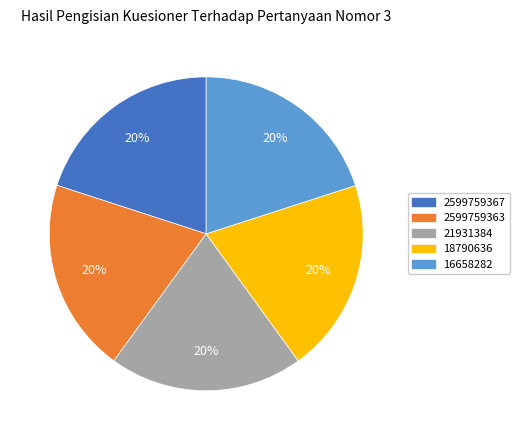

To the nearest percent, what is the average slice percentage?

20%